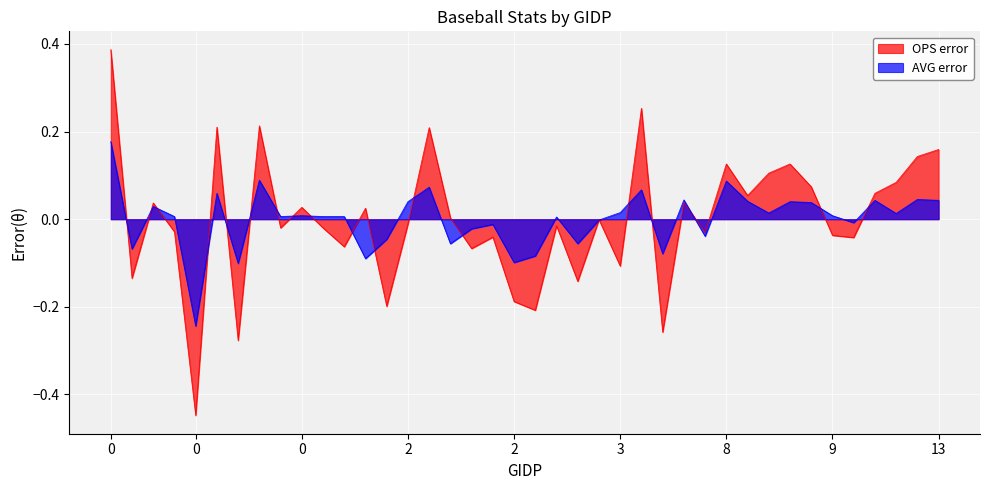

True or false: AVG has more than 1 interior local peaks.

True